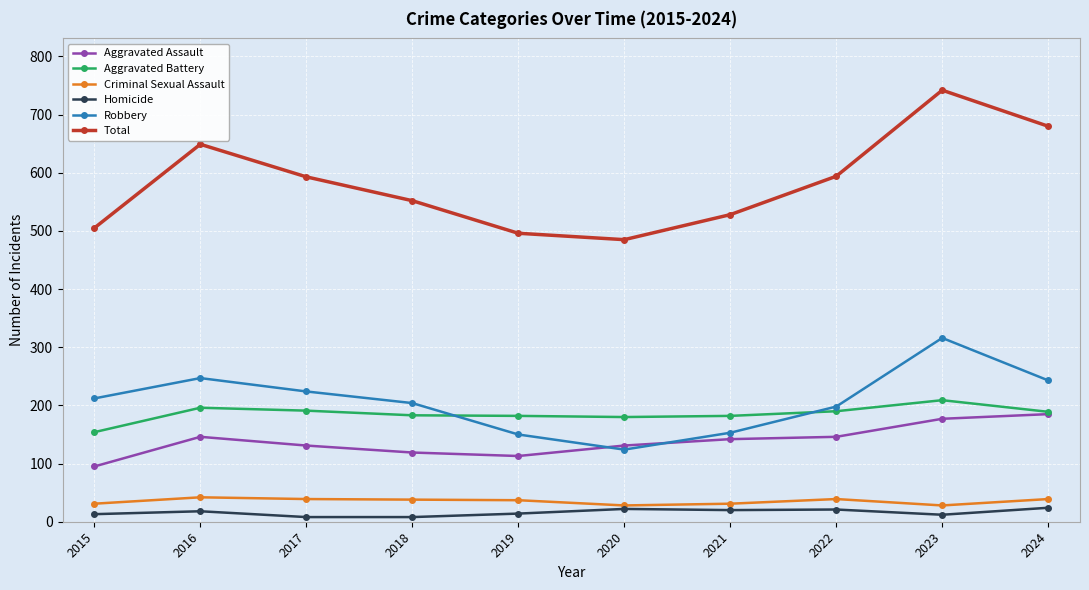

What are all the series names shown in the legend?

Aggravated Assault, Aggravated Battery, Criminal Sexual Assault, Homicide, Robbery, Total